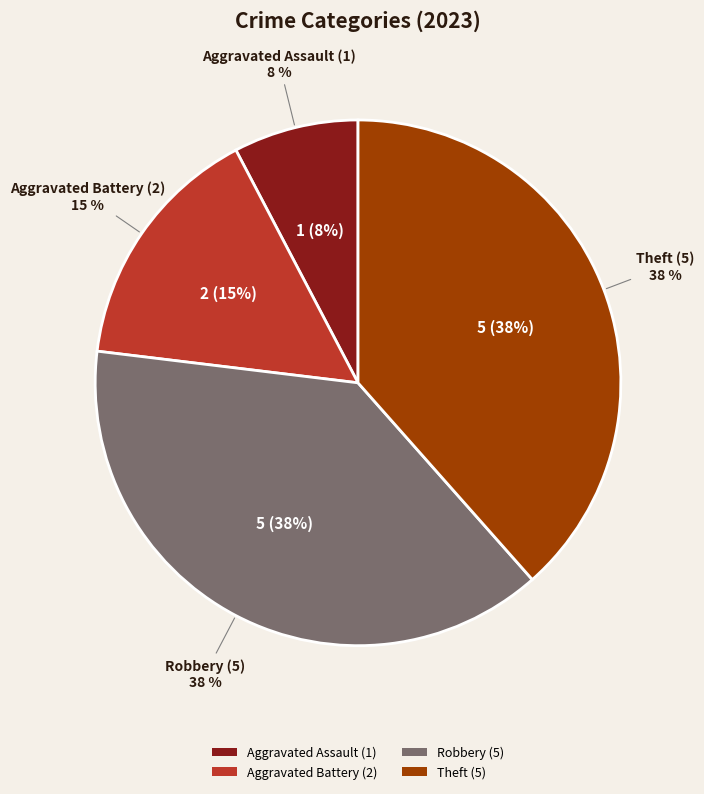

Does Robbery represent more than half of the total?

No